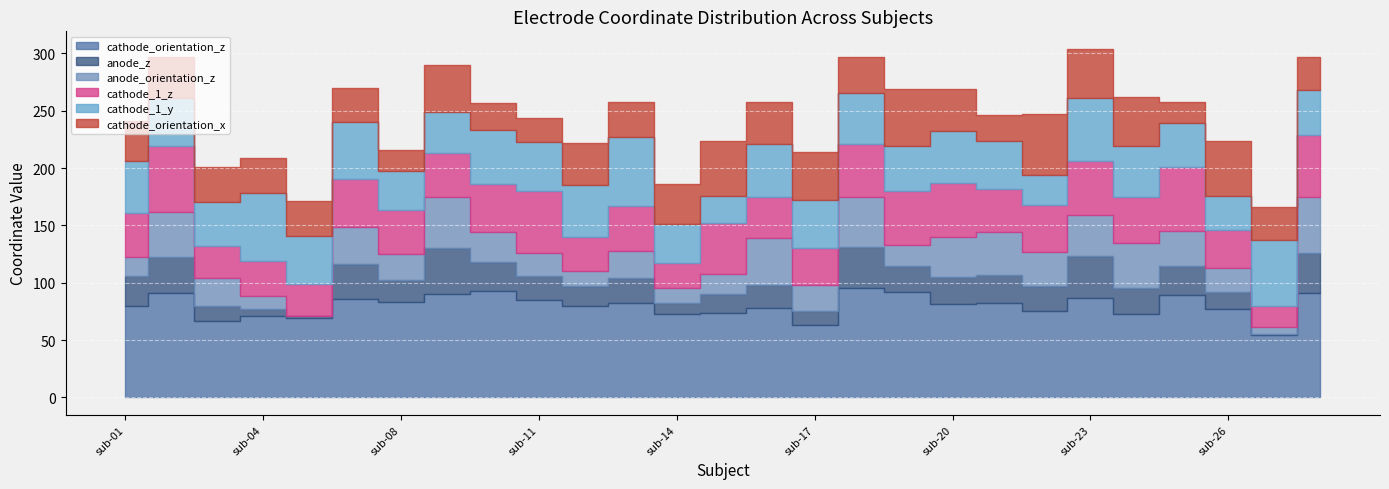

What value does the cathode_1_z series have at sub-14?

22